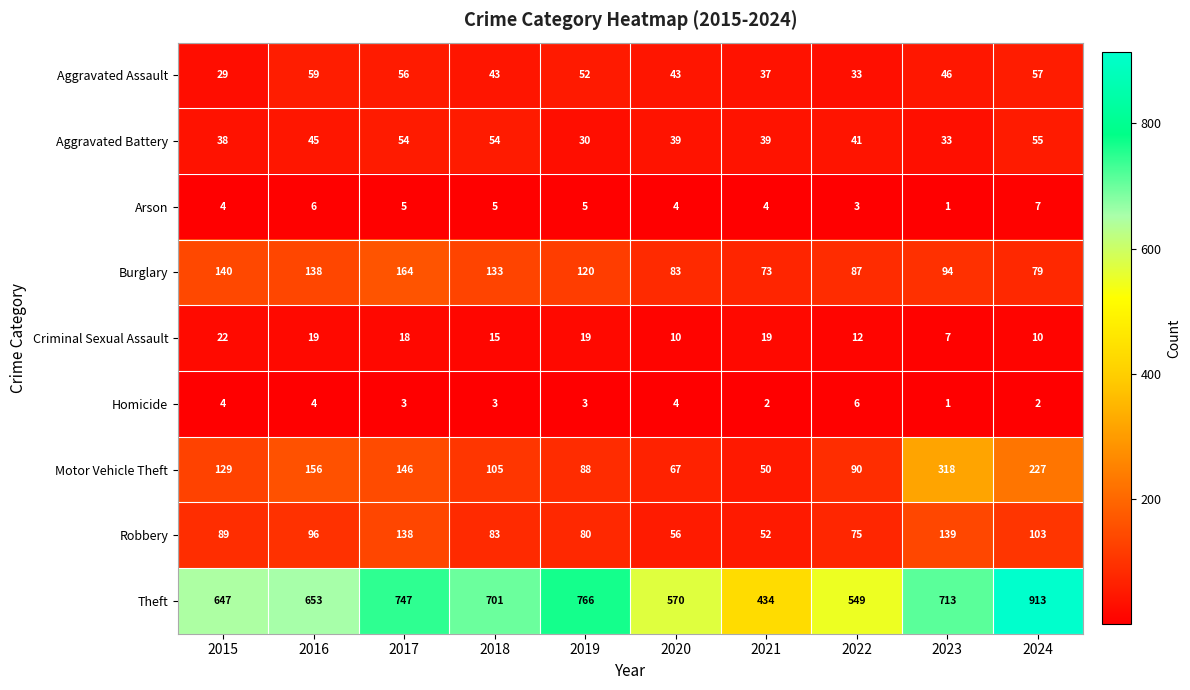

The value of Aggravated Battery at 2015 is 61. True or false?

False